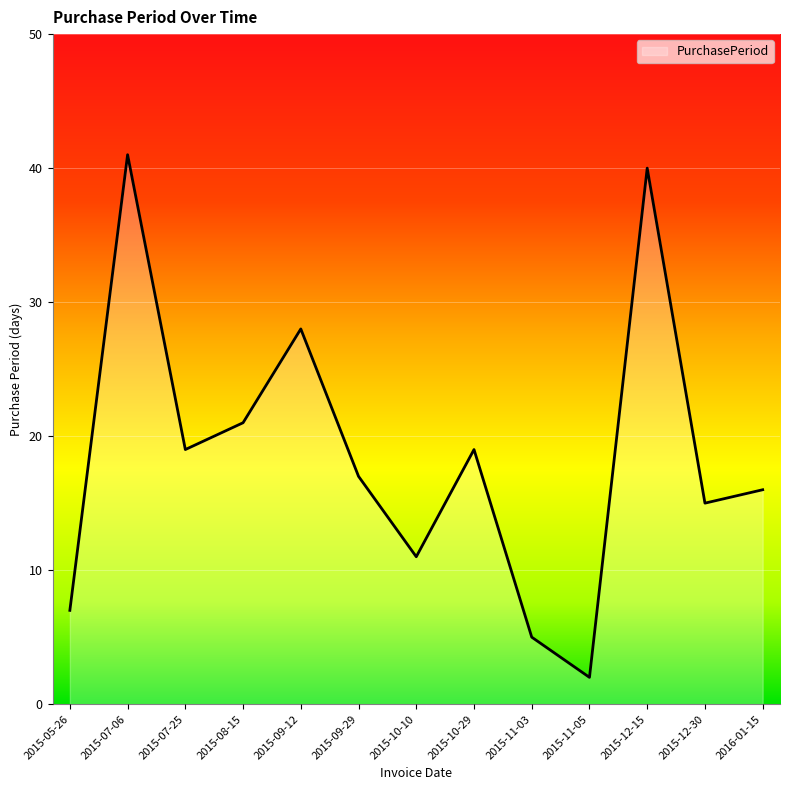

Reading left to right, what are all the values shown in this chart?

2015-05-26=7	2015-07-06=41	2015-07-25=19	2015-08-15=21	2015-09-12=28	2015-09-29=17	2015-10-10=11	2015-10-29=19	2015-11-03=5	2015-11-05=2	2015-12-15=40	2015-12-30=15	2016-01-15=16